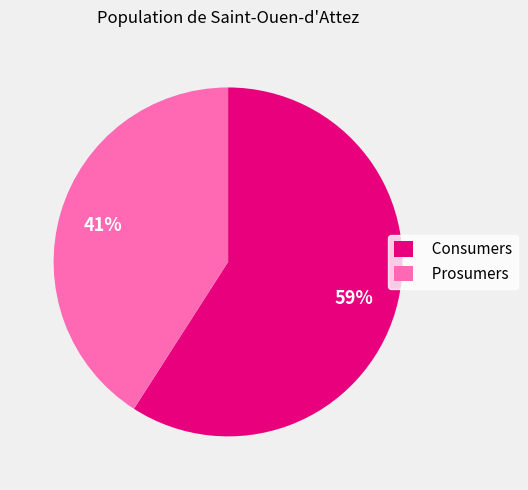

True or false: Consumers accounts for 59% of the total.

True